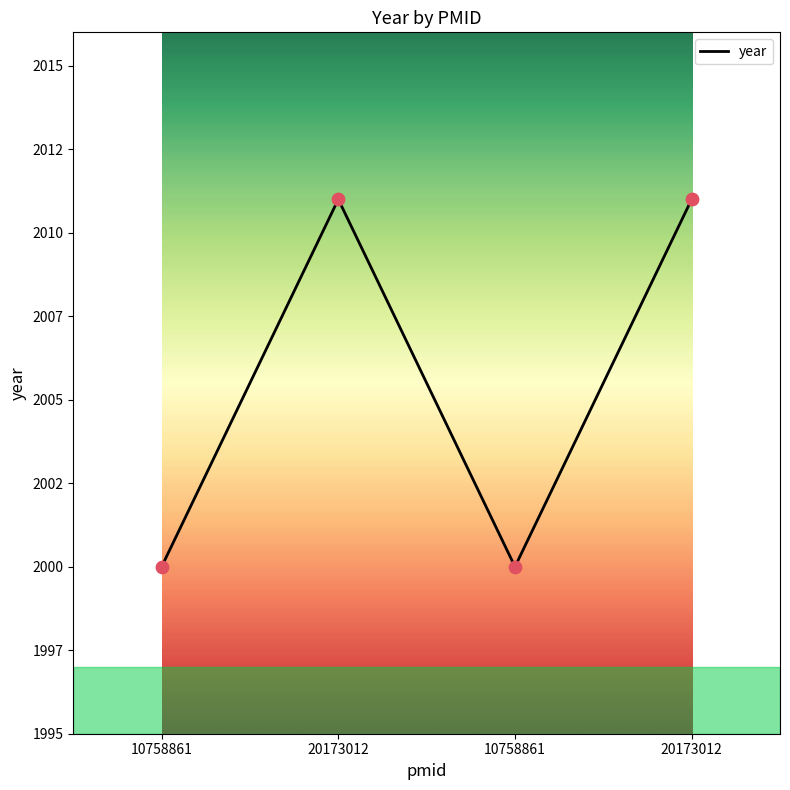

What is the change in value from 10758861 to 20173012?

+11